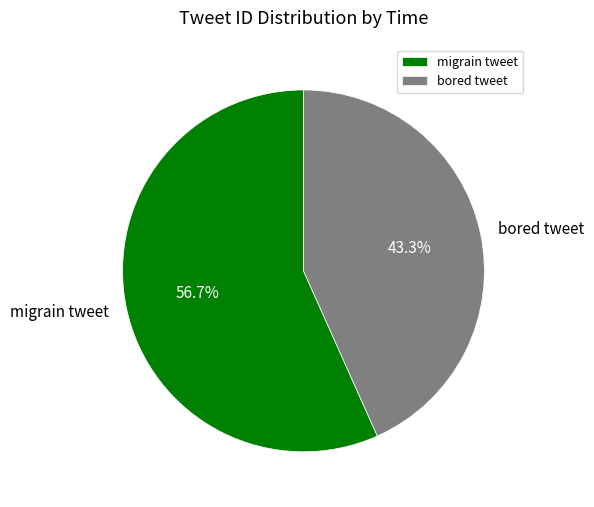

Is there a majority slice in this chart?

Yes